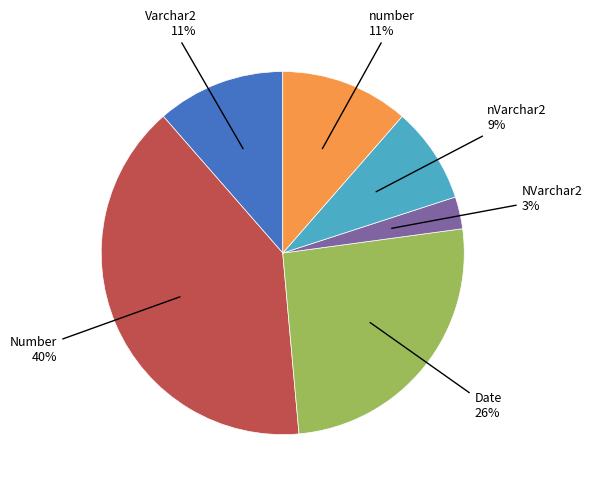

To the nearest percent, what is the difference between the largest and smallest slice percentages?

37%